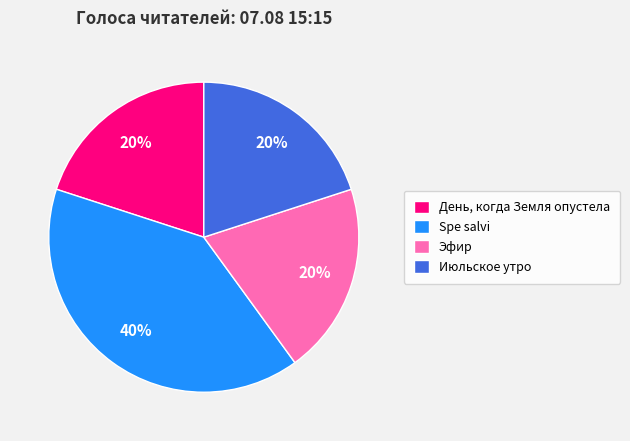

To the nearest percent, what portion does Июльское утро represent?

20%